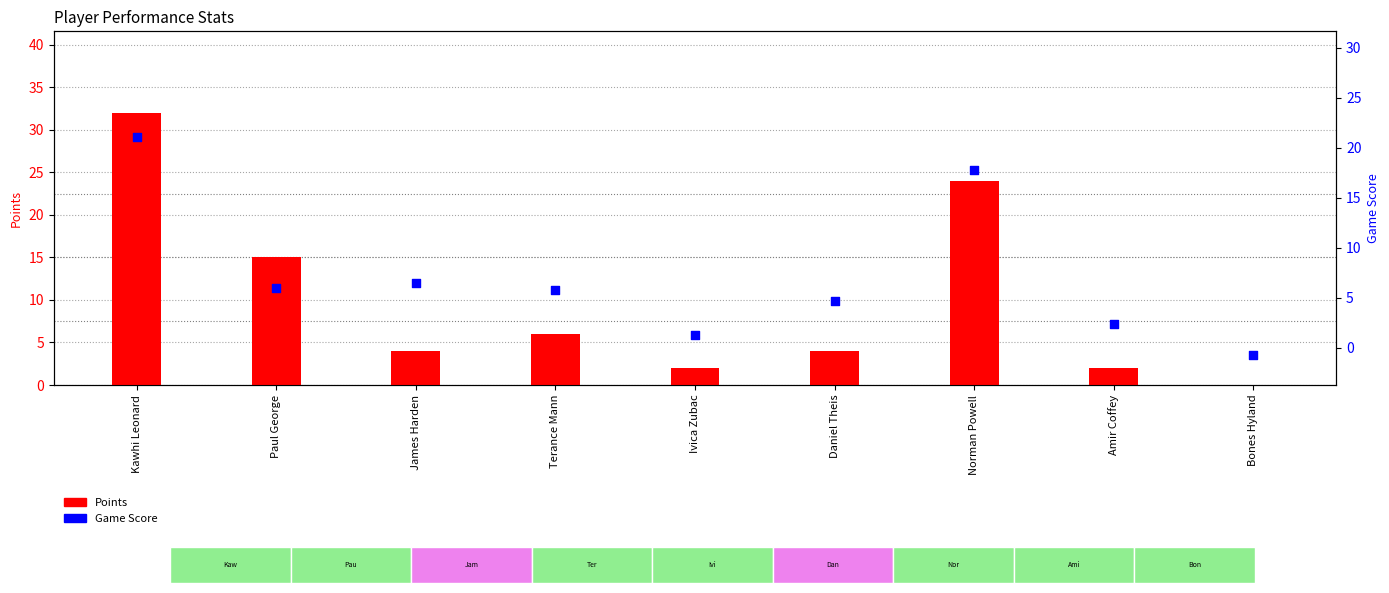

At how many categories does at least one series exceed 0?

8